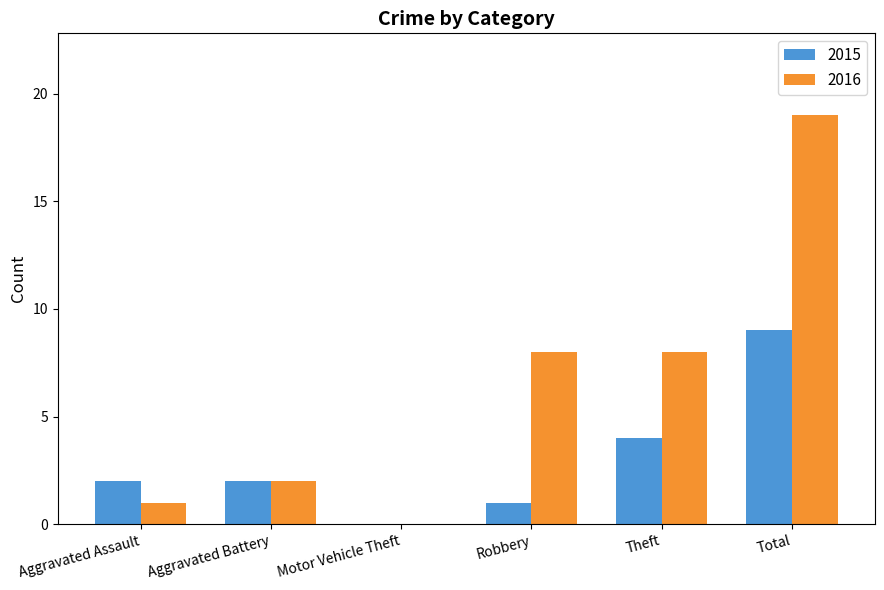

Reading left to right, list all the values displayed in this chart.

2015: 2	2	0	1	4	9
2016: 1	2	0	8	8	19